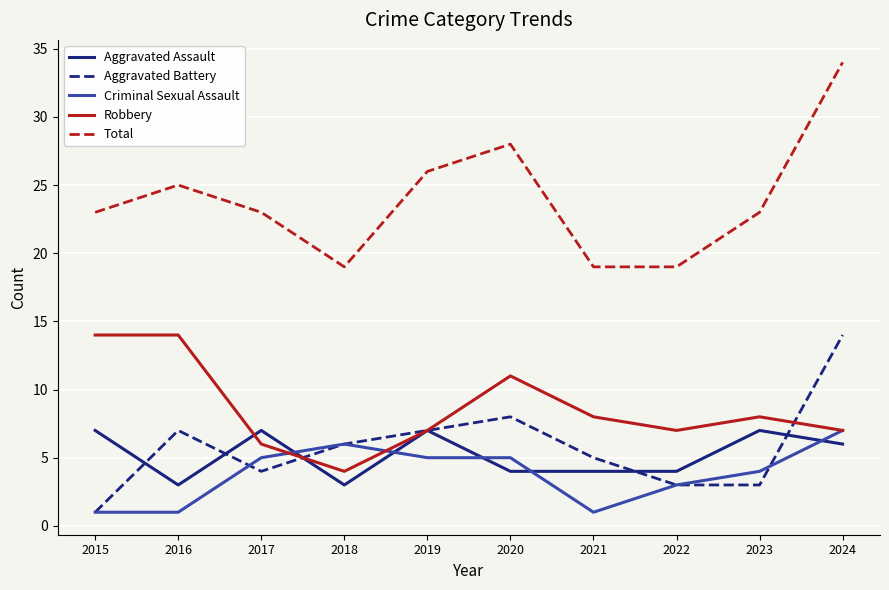

What is the difference between the second highest and second lowest values in the Aggravated Assault series?

4